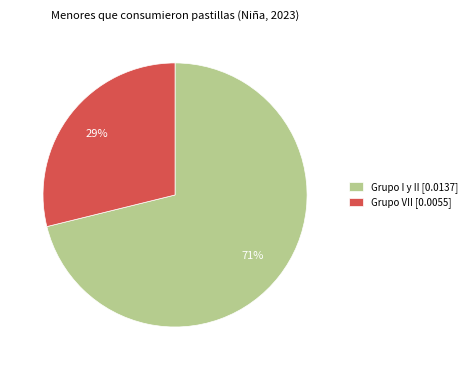

What is the majority slice?

Grupo I y II [0.0137]